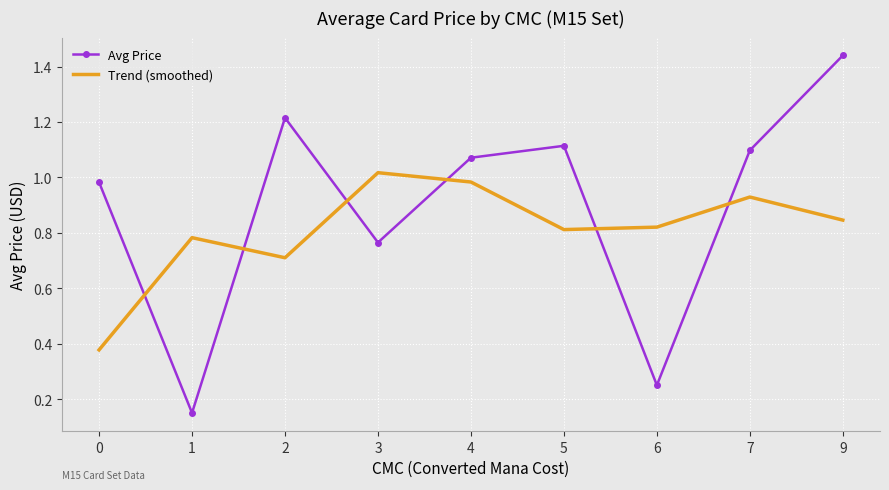

What is the difference between the maximum and minimum values in the Trend (smoothed) series?

0.6